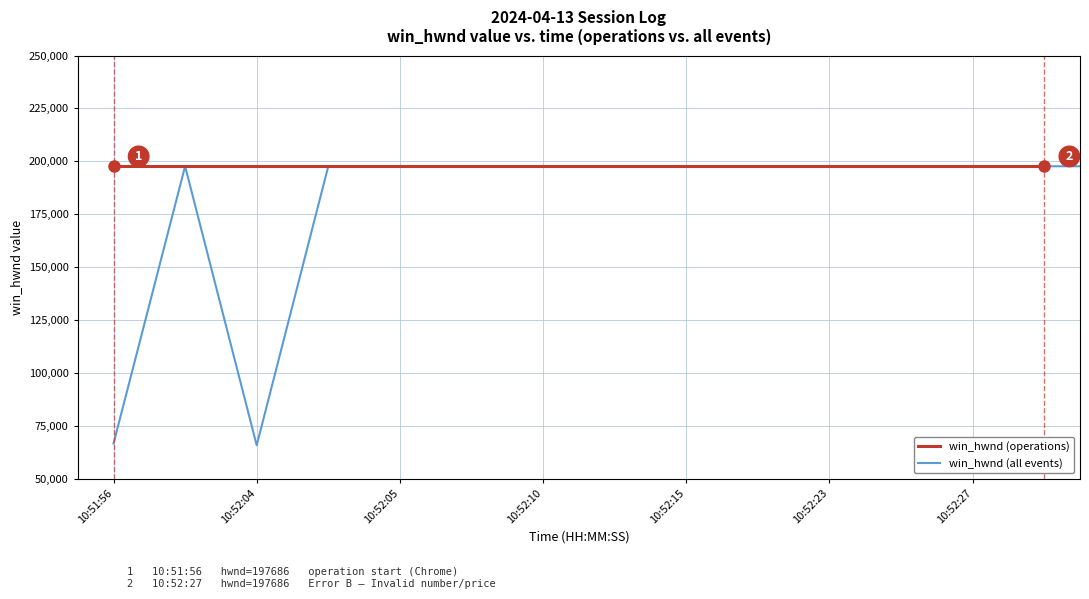

Approximately how many times larger is the value at 10:52:23 compared to 10:52:15?

1.0